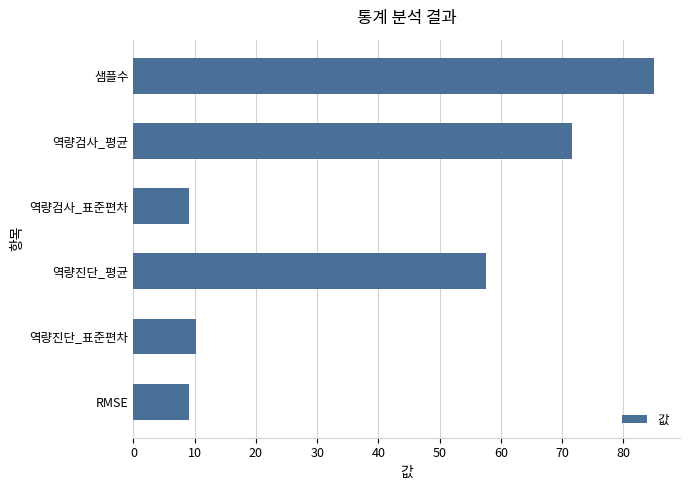

How many bars are there in total?

6